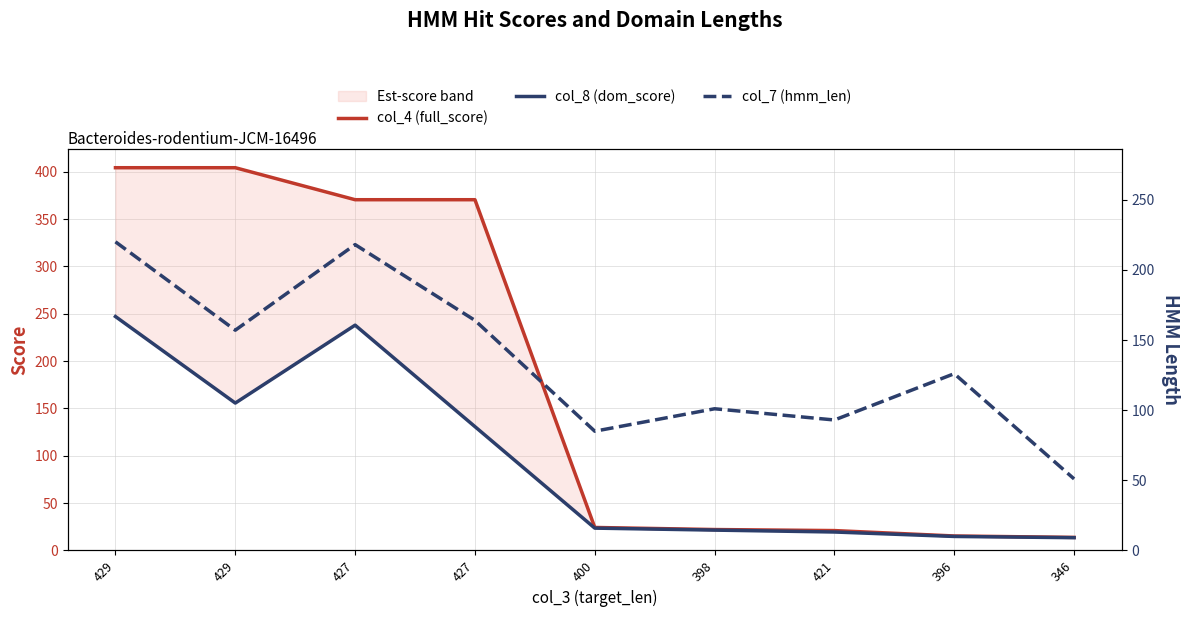

What is the label of the 3rd point from the right?

421